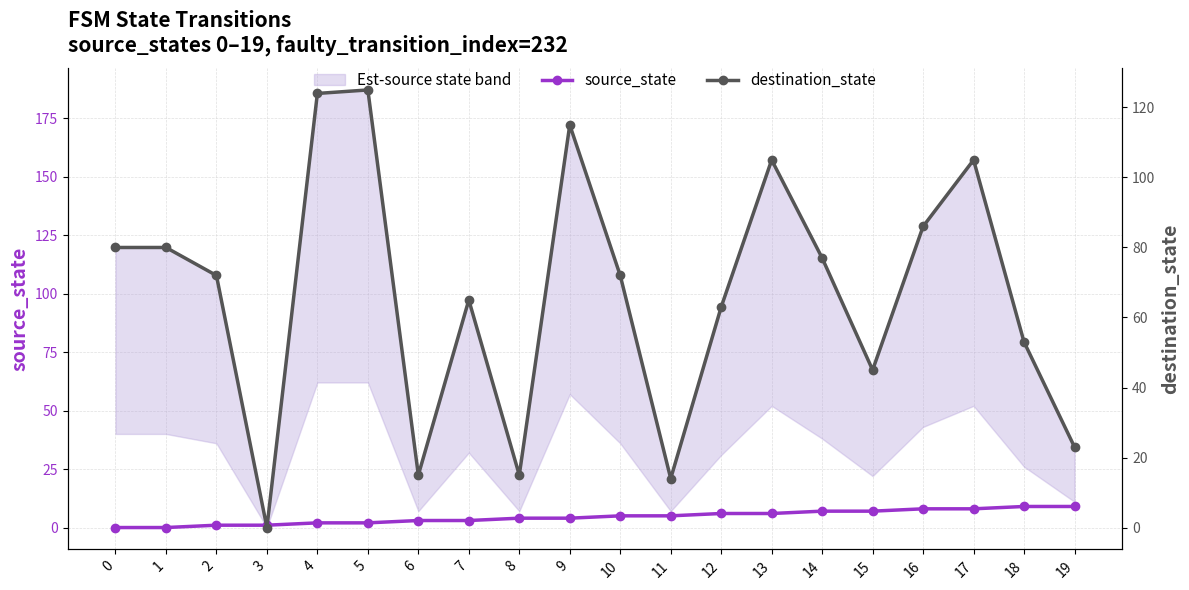

True or false: source_state has a value of 4 at 9.

True